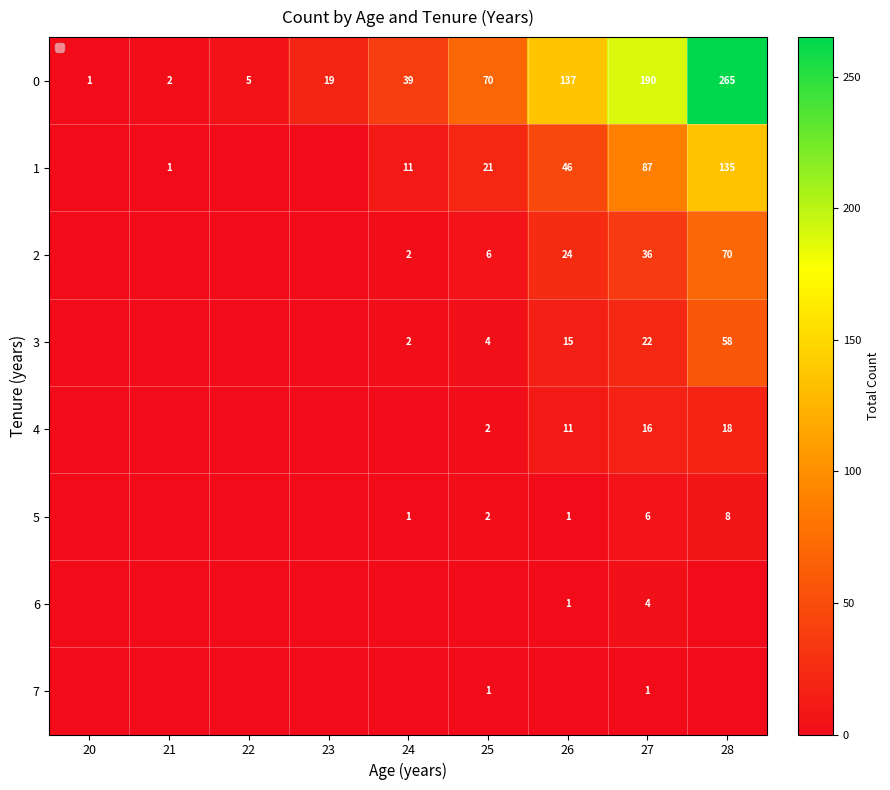

True or false: 1 has a value of 25 at 26.

False